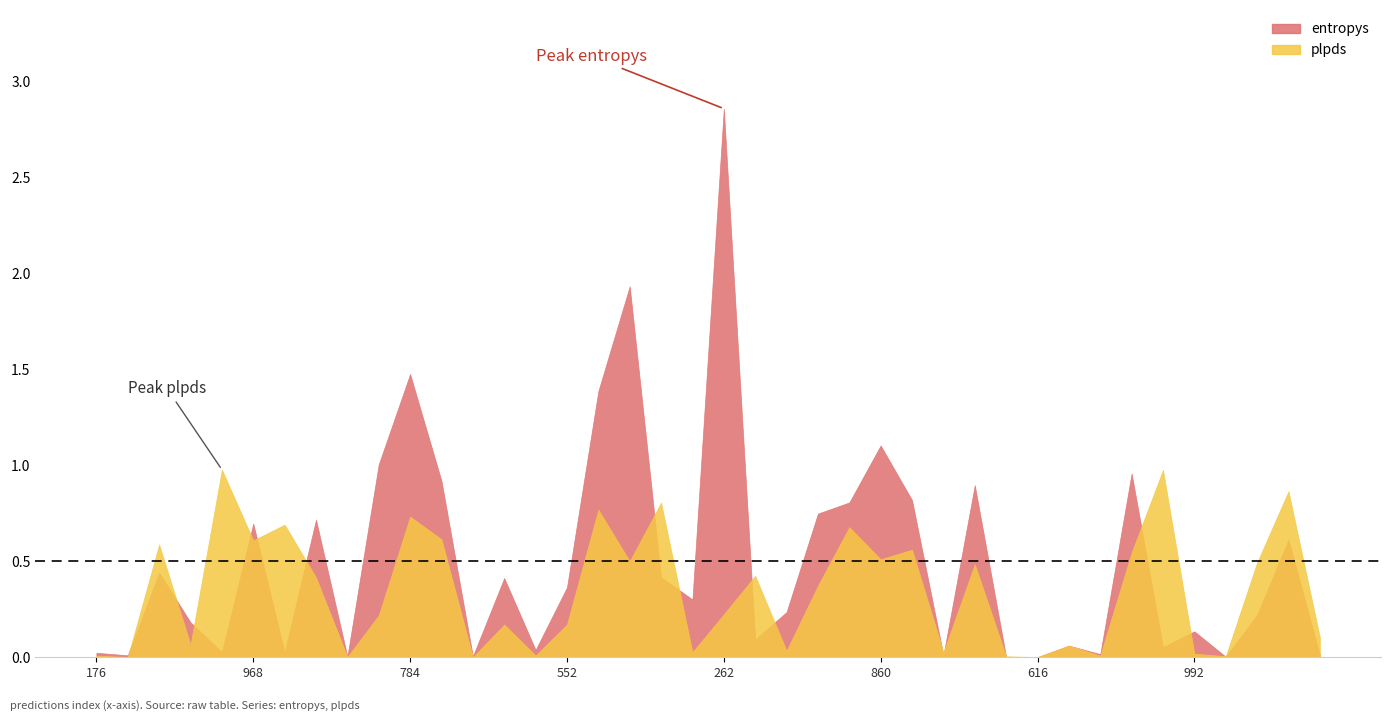

What is the average value of the plpds series?

0.3